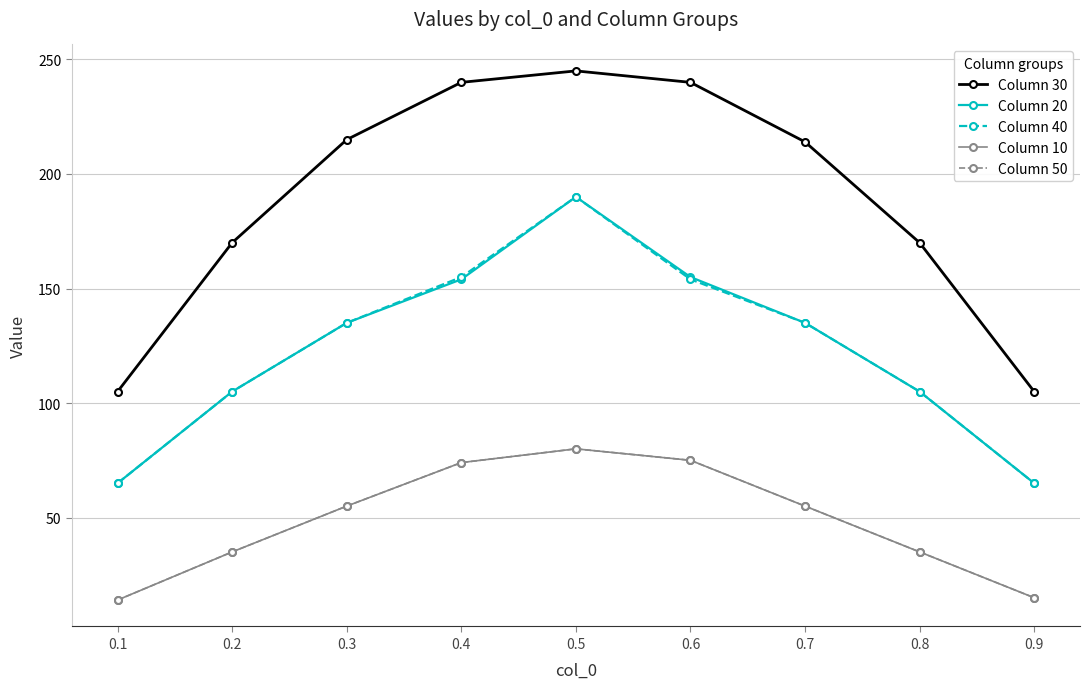

True or false: Column 30 has a value of 170 at 0.2.

True